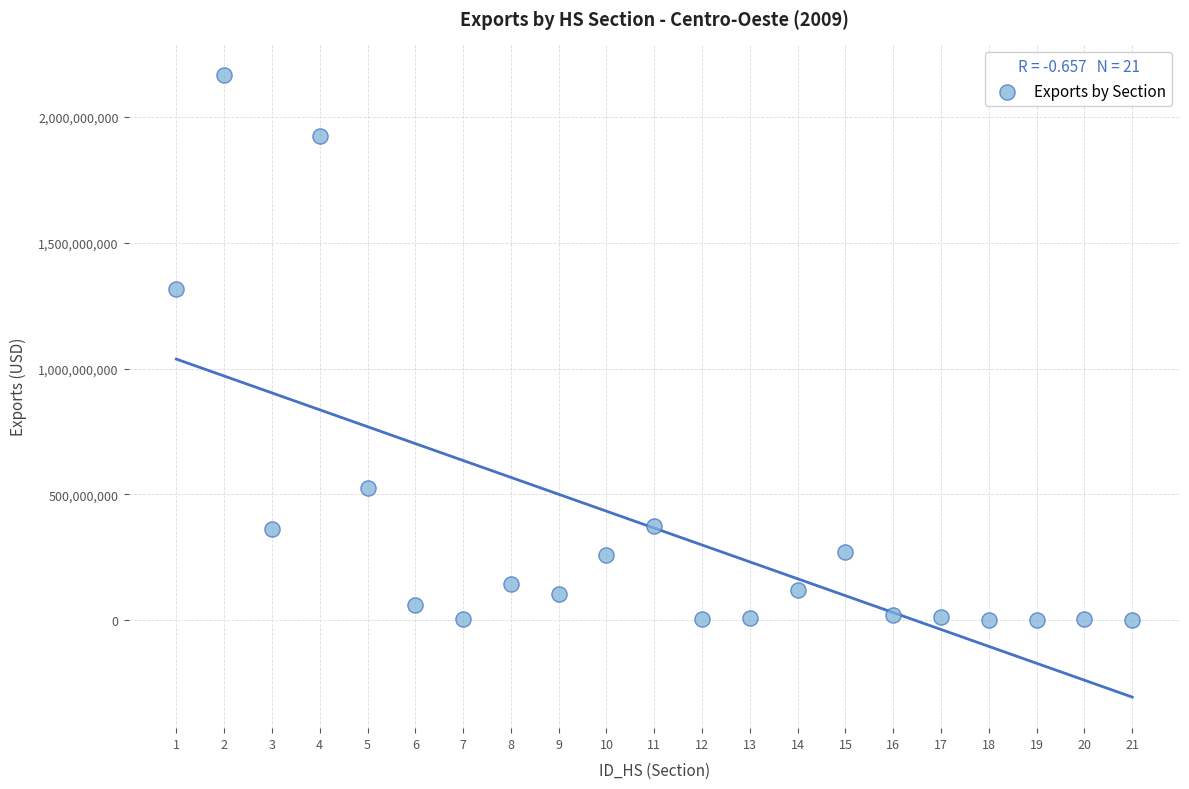

What Y value in the scatter plot is closest to 1082248259?

1317232876